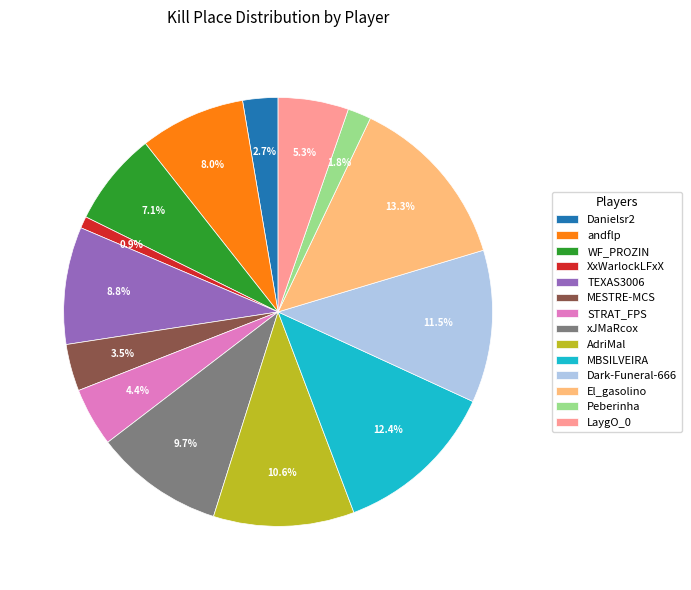

What percentage is the andflp slice, to the nearest percent?

8%